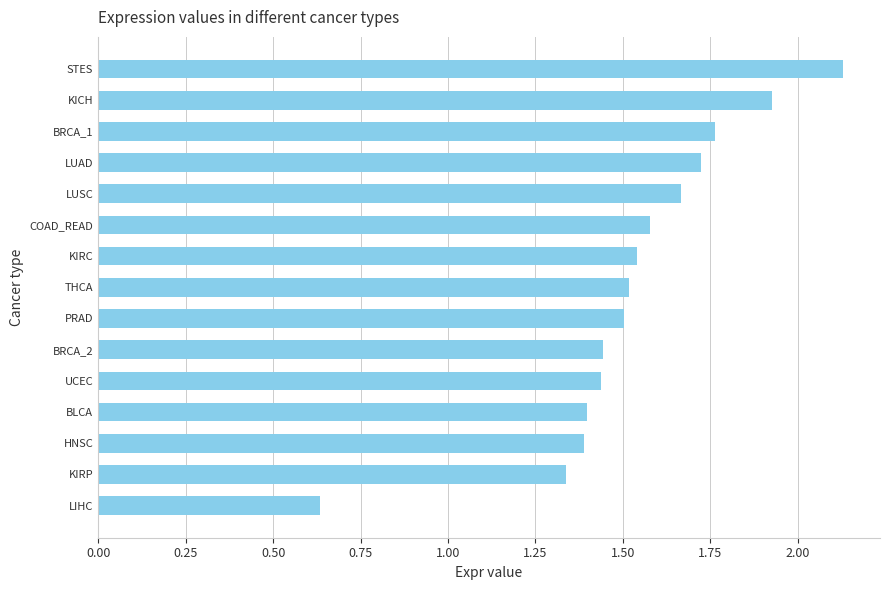

Between KICH and KIRP, which is larger?

KICH